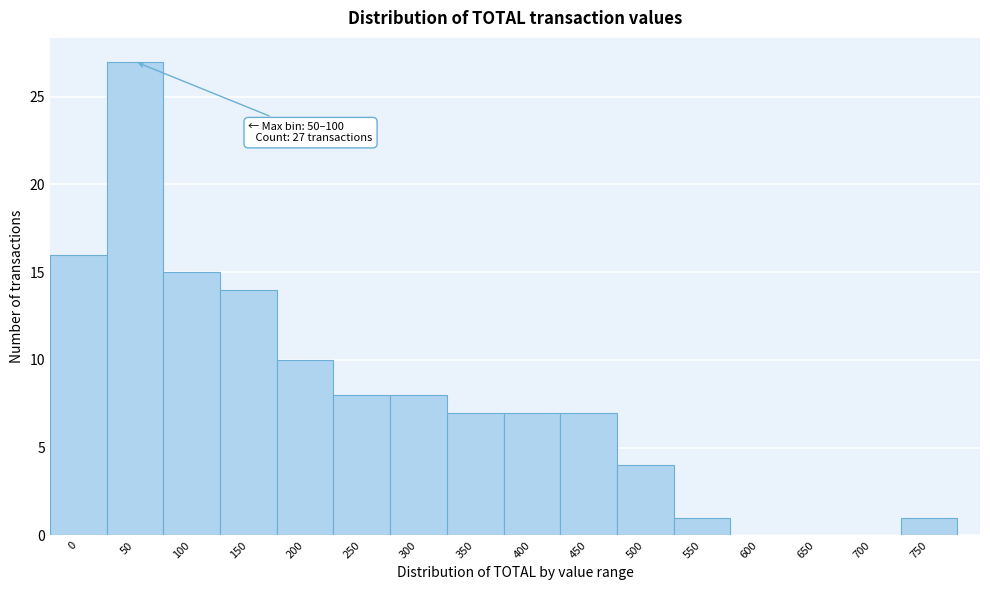

Reading right to left, what are all the values shown in this chart?

750=1	700=0	650=0	600=0	550=1	500=4	450=7	400=7	350=7	300=8	250=8	200=10	150=14	100=15	50=27	0=16